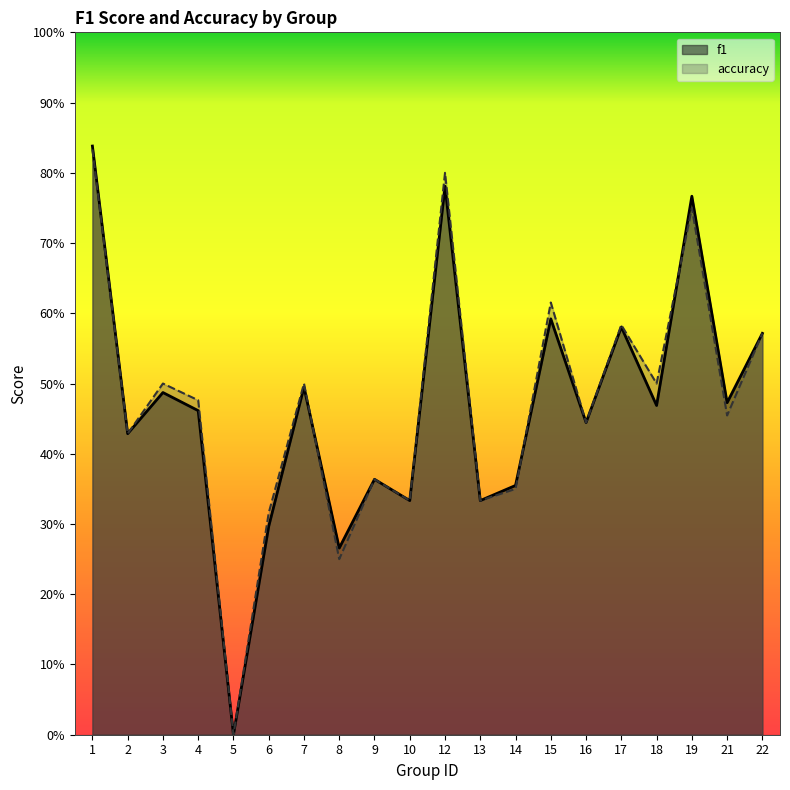

The value of f1 at 21 is 0.5. True or false?

True